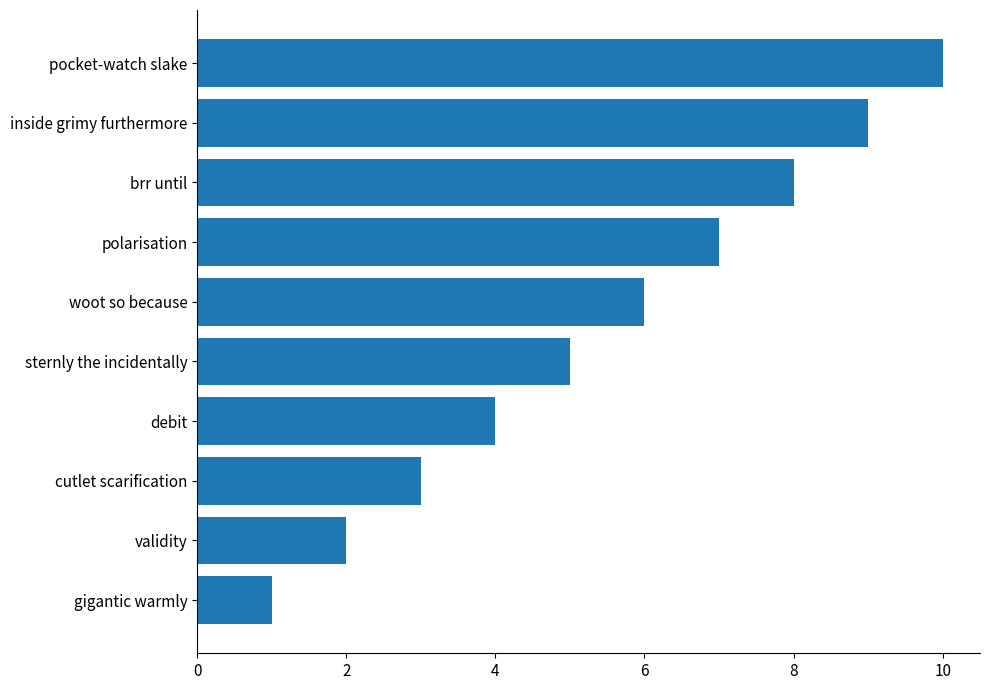

Read the value at inside grimy furthermore.

9